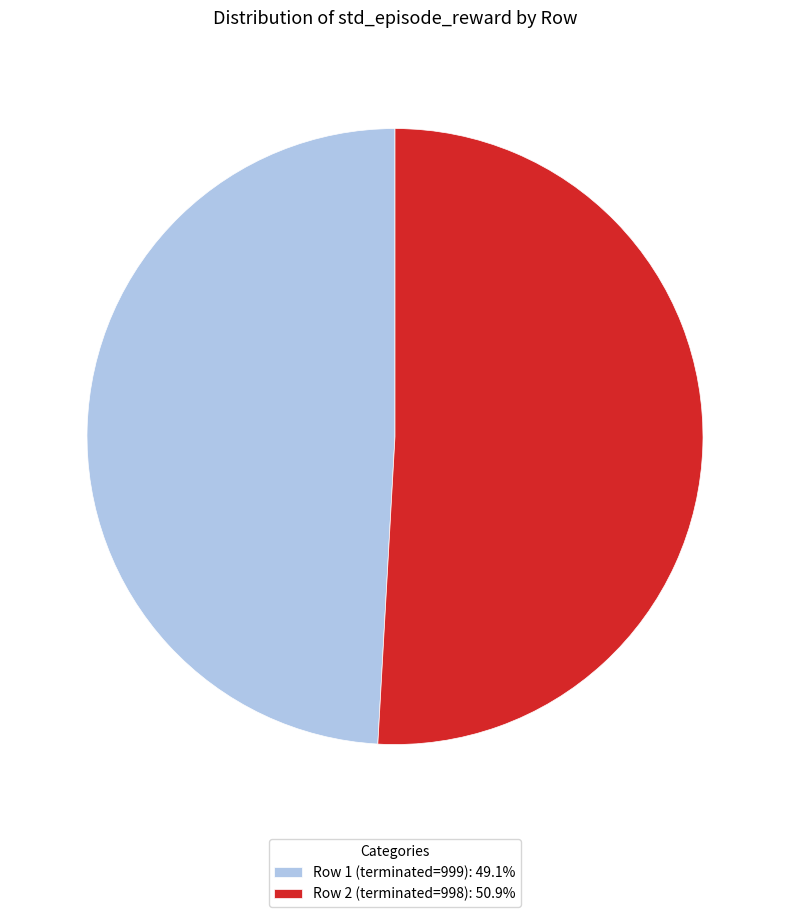

Is there a majority slice in this chart?

Yes